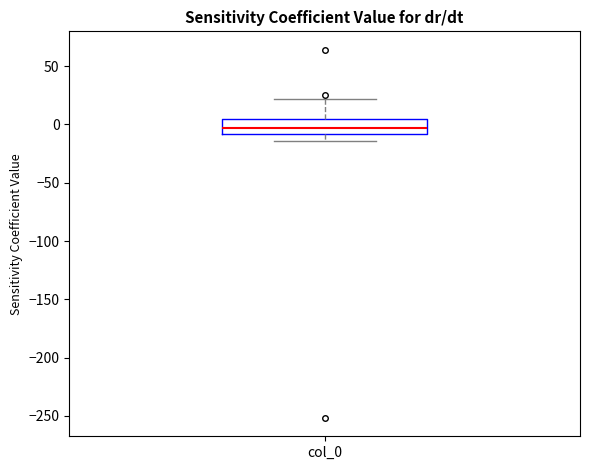

Transcribe this box plot: give where the median line is, the range the box spans, and where the two whiskers end, as read against the y-axis. The values are not printed on the chart, so give them approximately, as read against the axis.

median -5, box -10 to 5, whiskers -15 to 20